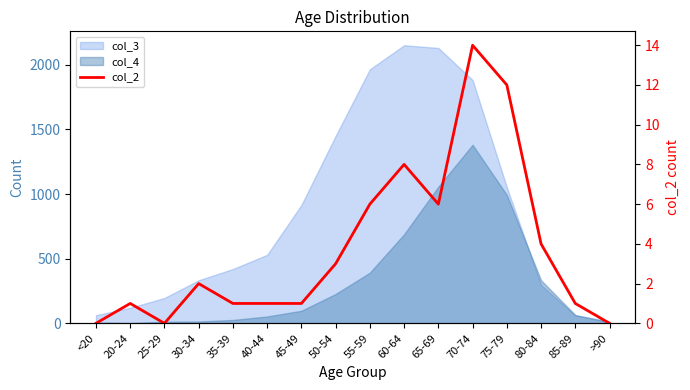

Where does the data first go above 2?

50-54